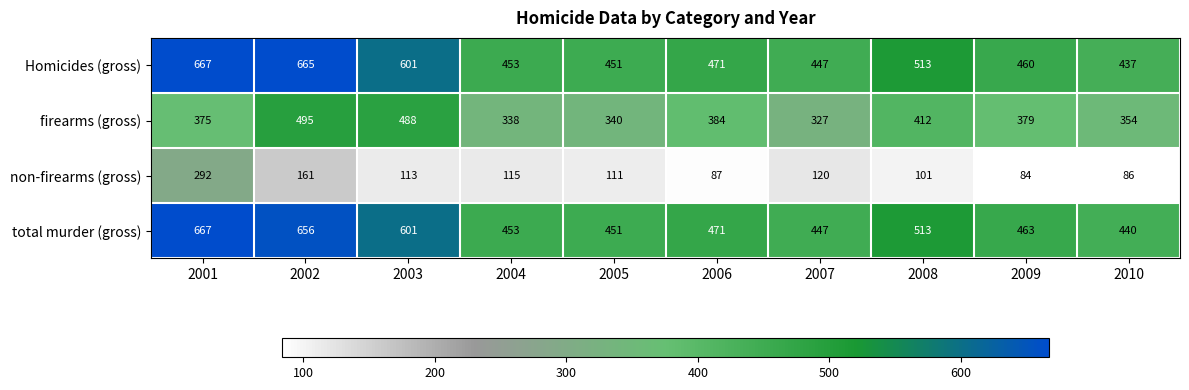

How many series are shown in this chart?

4